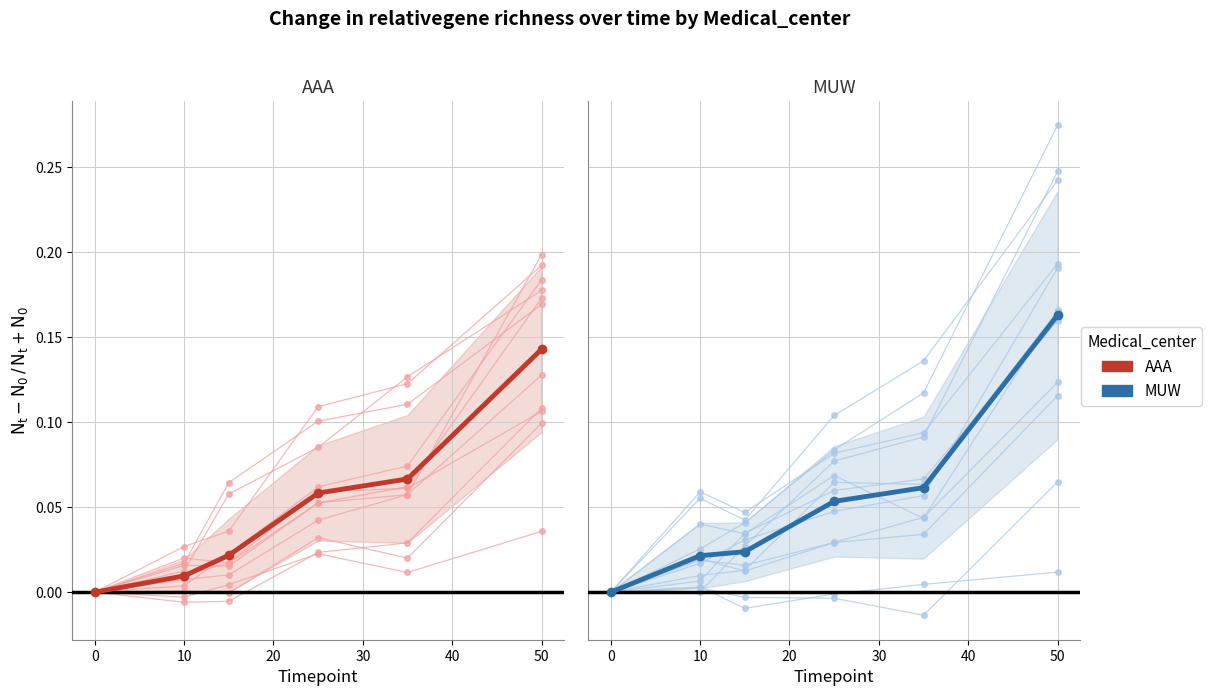

How many values in MUW are above zero?

5